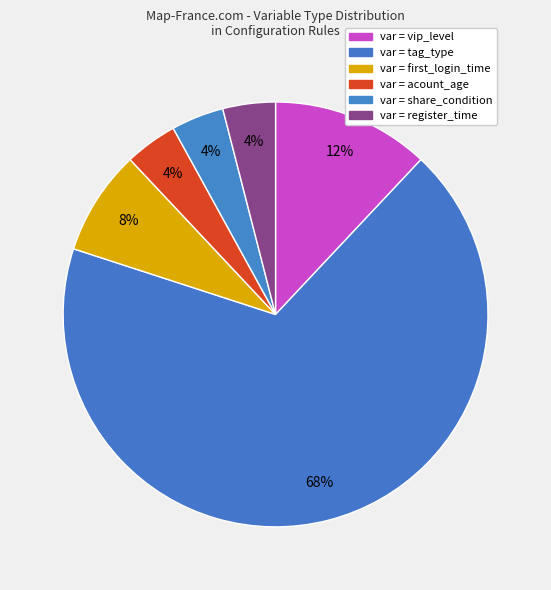

Count the number of slices in the pie.

6